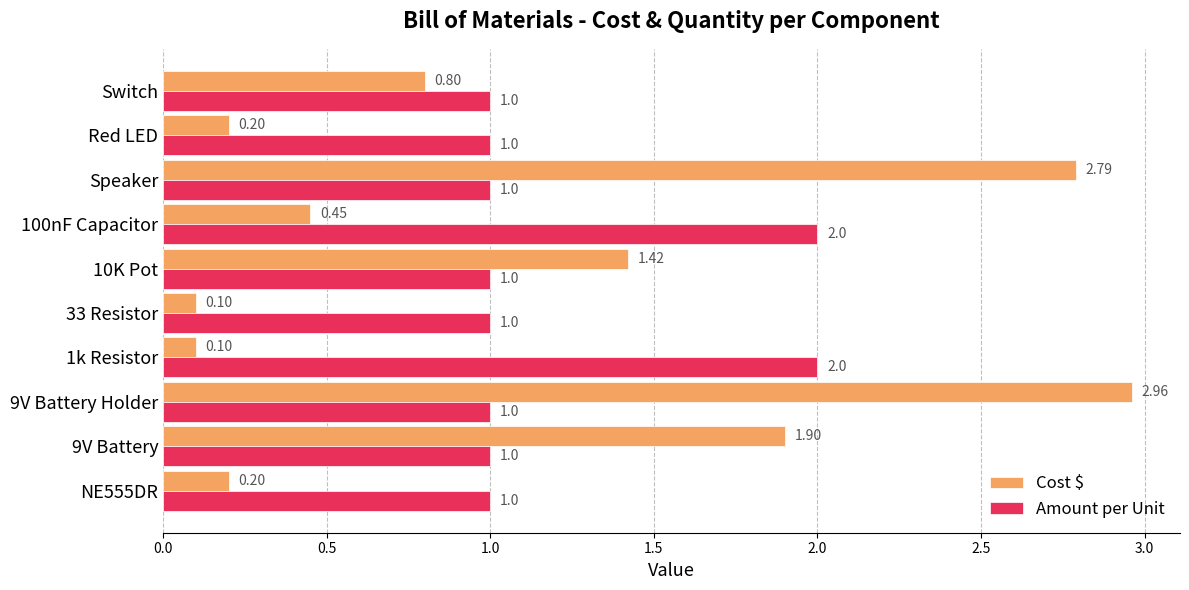

Which series has the widest spread of values?

Cost $